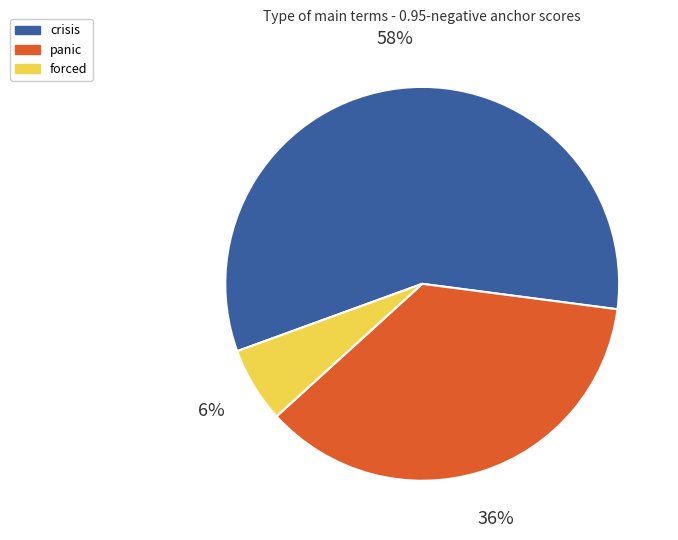

To the nearest percent, what is the average slice percentage?

33%